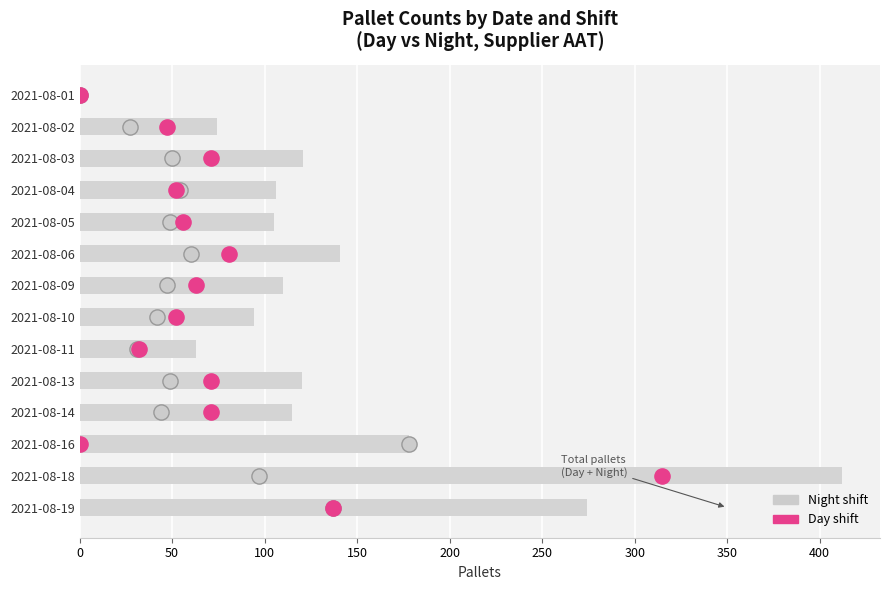

Which series reaches the maximum Y coordinate?

Night